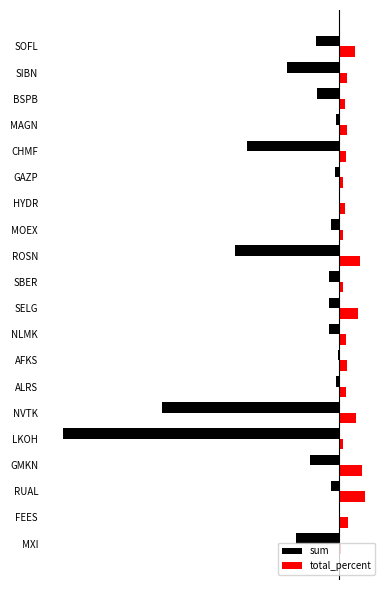

What are all the series names shown in the legend?

sum, total_percent